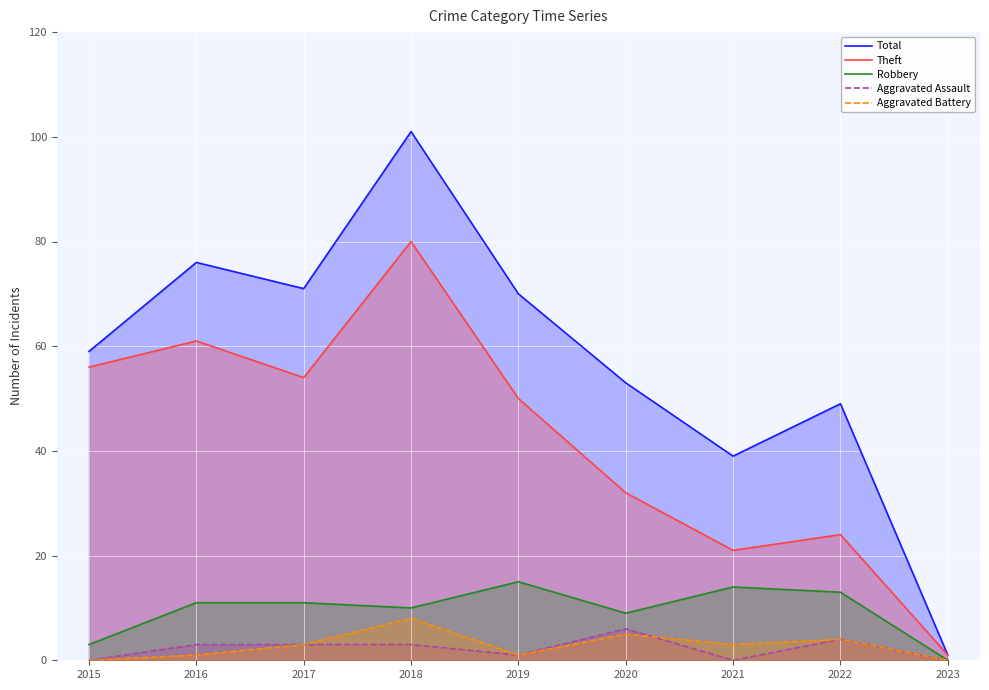

True or false: Total and Theft cross at least once.

False